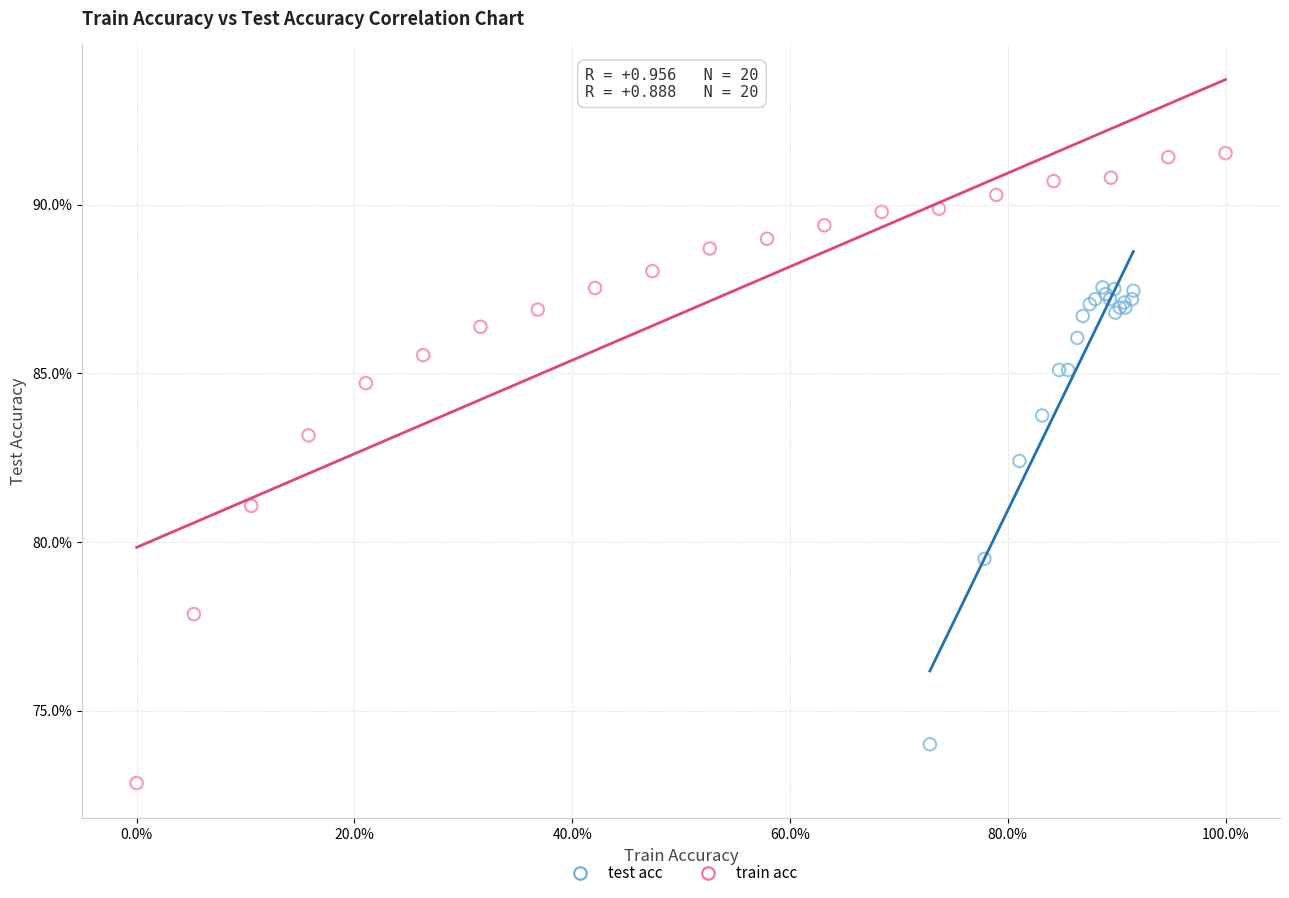

What are all the series names shown in the legend?

test acc, train acc